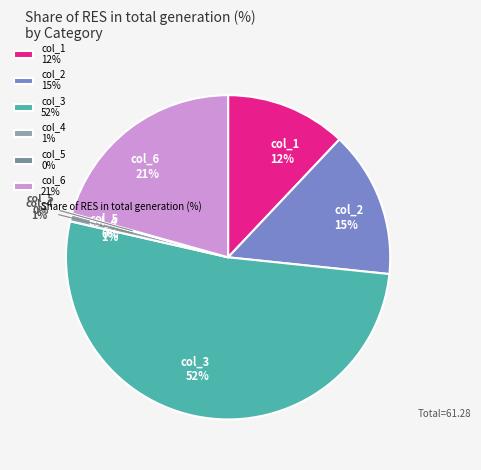

To the nearest percent, what portion does col_2 represent?

15%